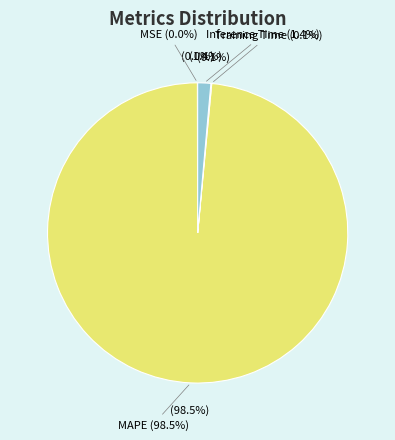

To the nearest percent, what is the average slice percentage?

20%